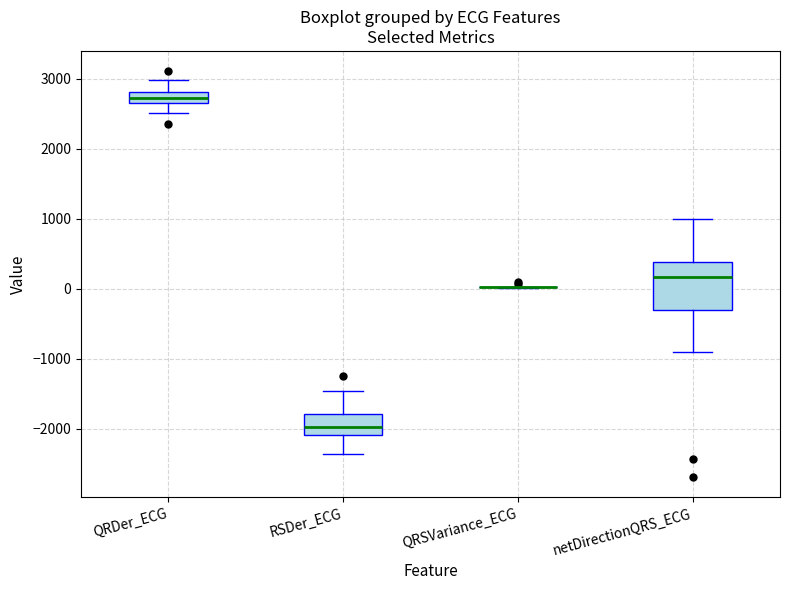

Where does the lower whisker of the box for netDirectionQRS_ECG end on the y-axis? The values are not printed on the chart, so give them approximately, as read against the axis.

-900